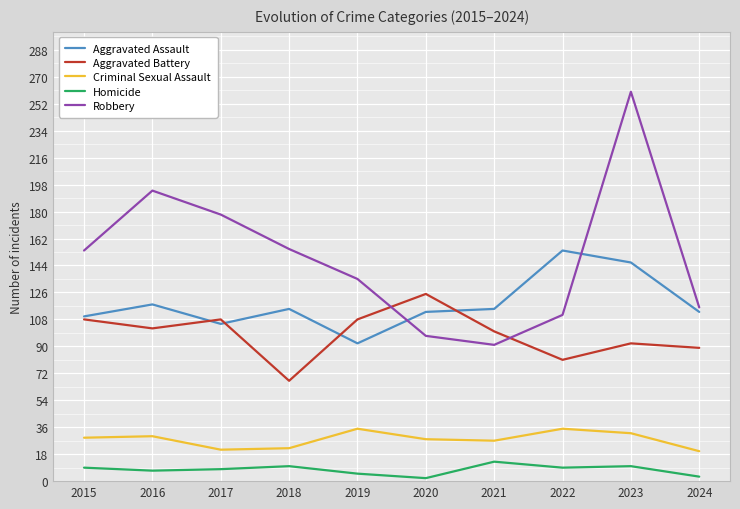

Is the value of Aggravated Assault at 2021 greater than the value of Homicide at 2023?

Yes